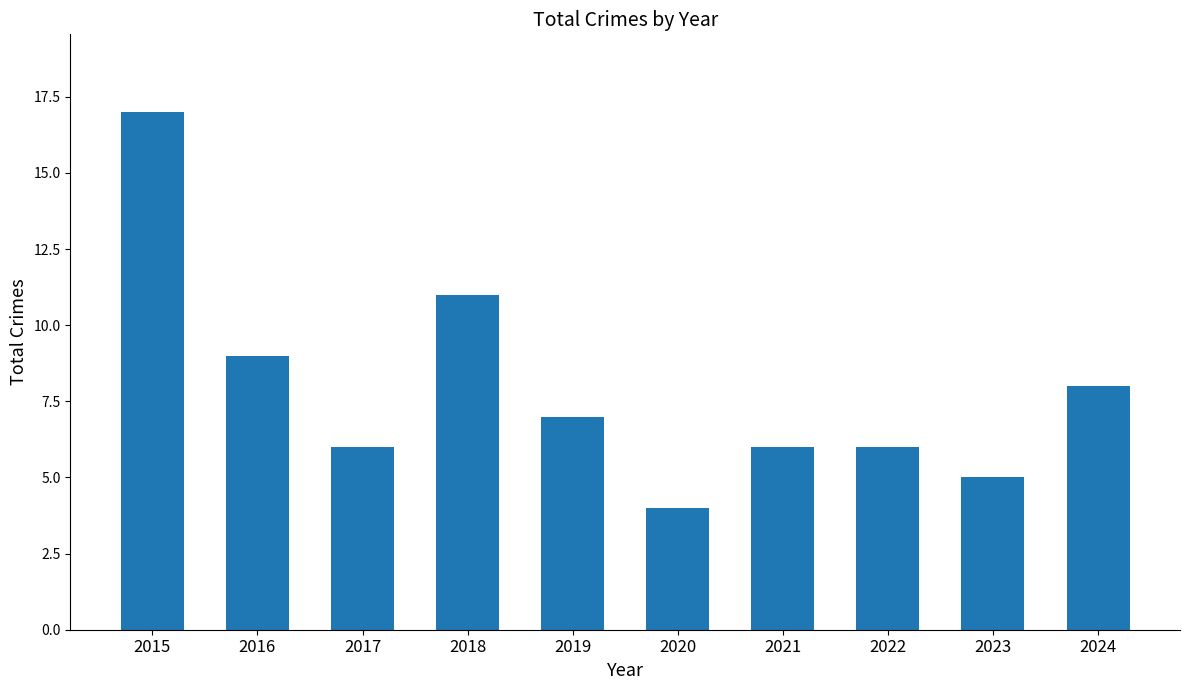

What is the minimum value shown in the chart?

4